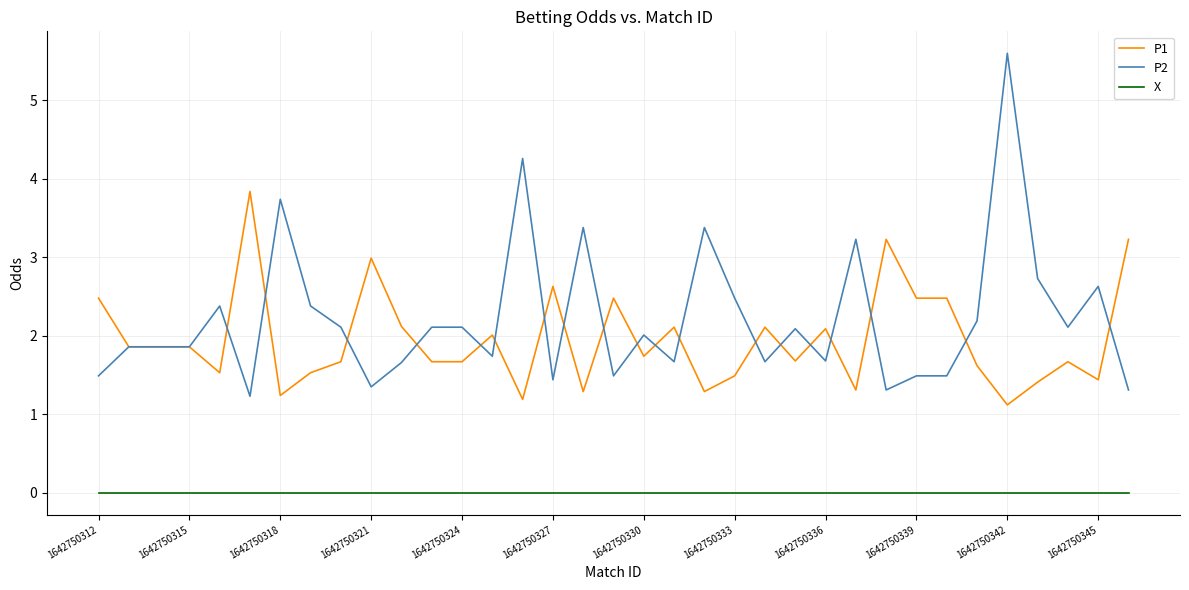

Which series has the largest range (max minus min)?

P2